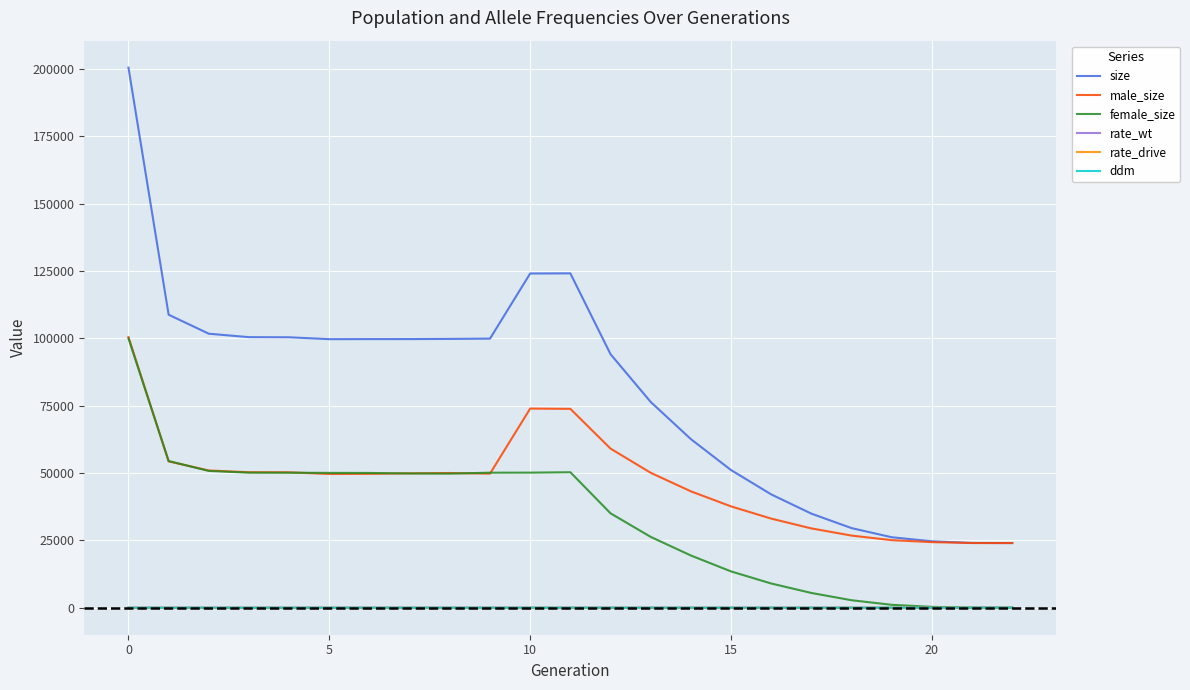

Which series has the largest range (max minus min)?

size